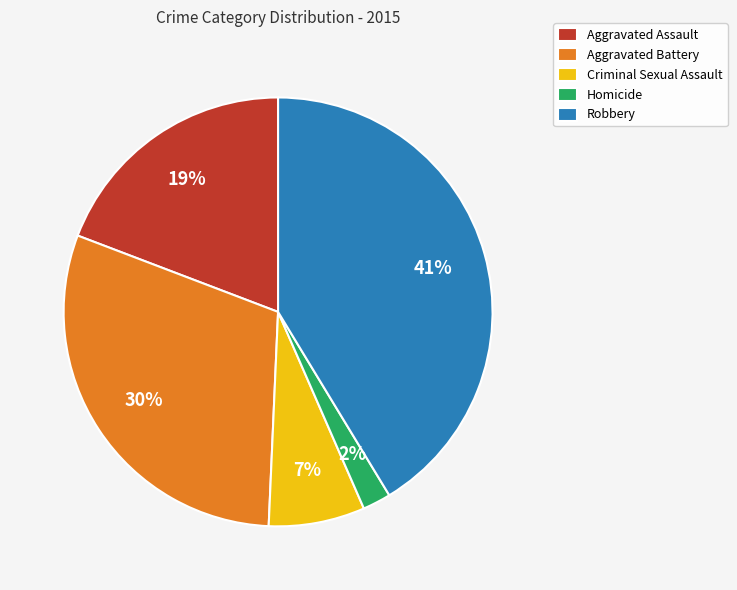

True or false: Robbery accounts for 41% of the total.

True